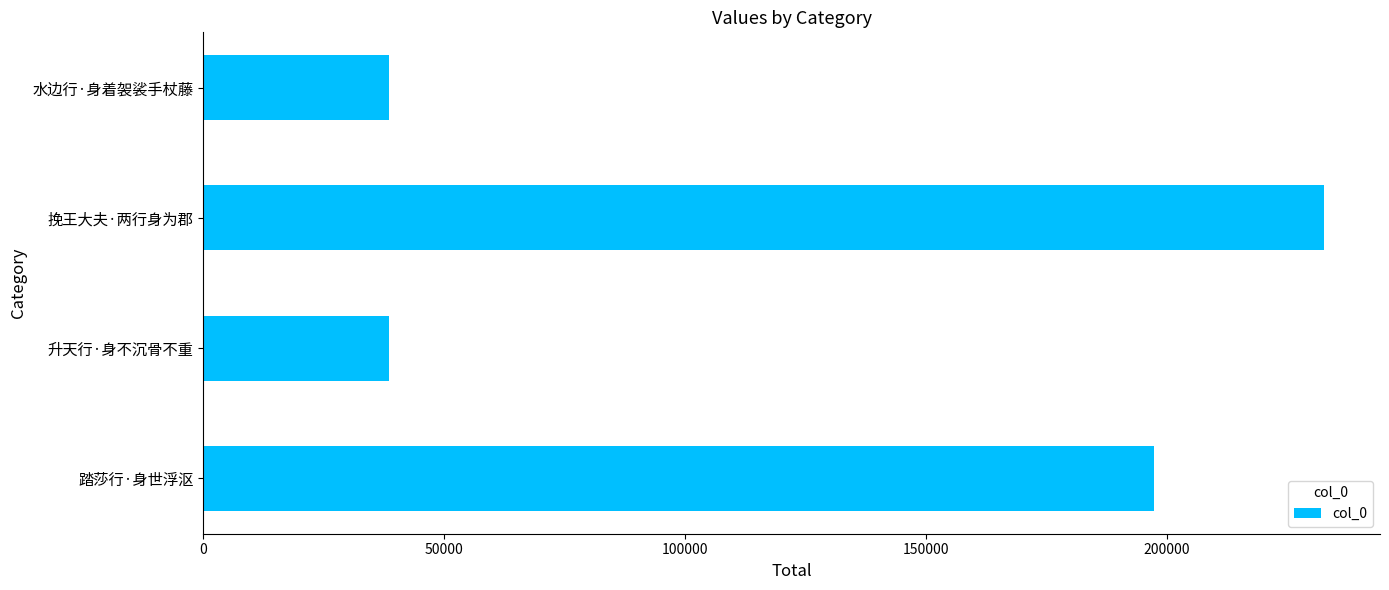

At which label is the value closest to 135532?

踏莎行·身世浮沤